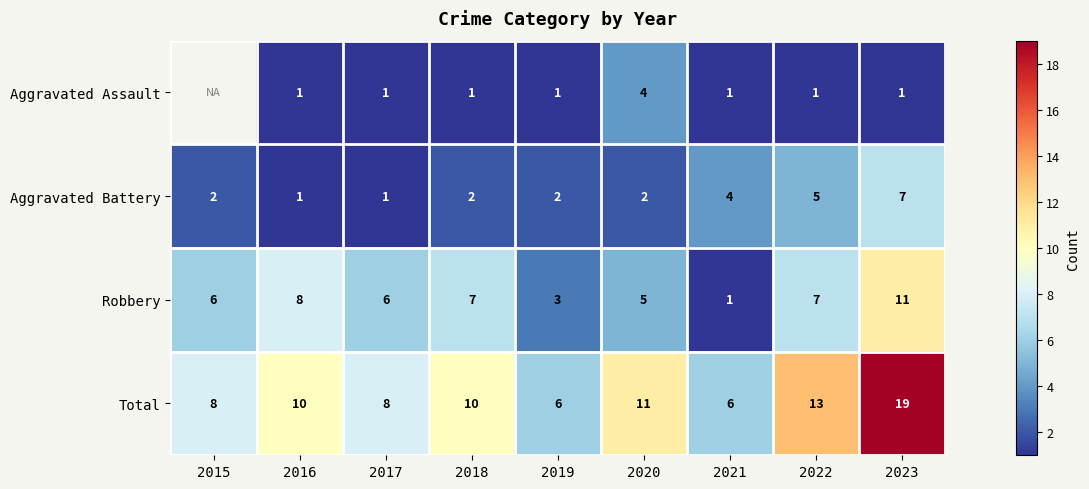

What is the sum of all Robbery values?

54